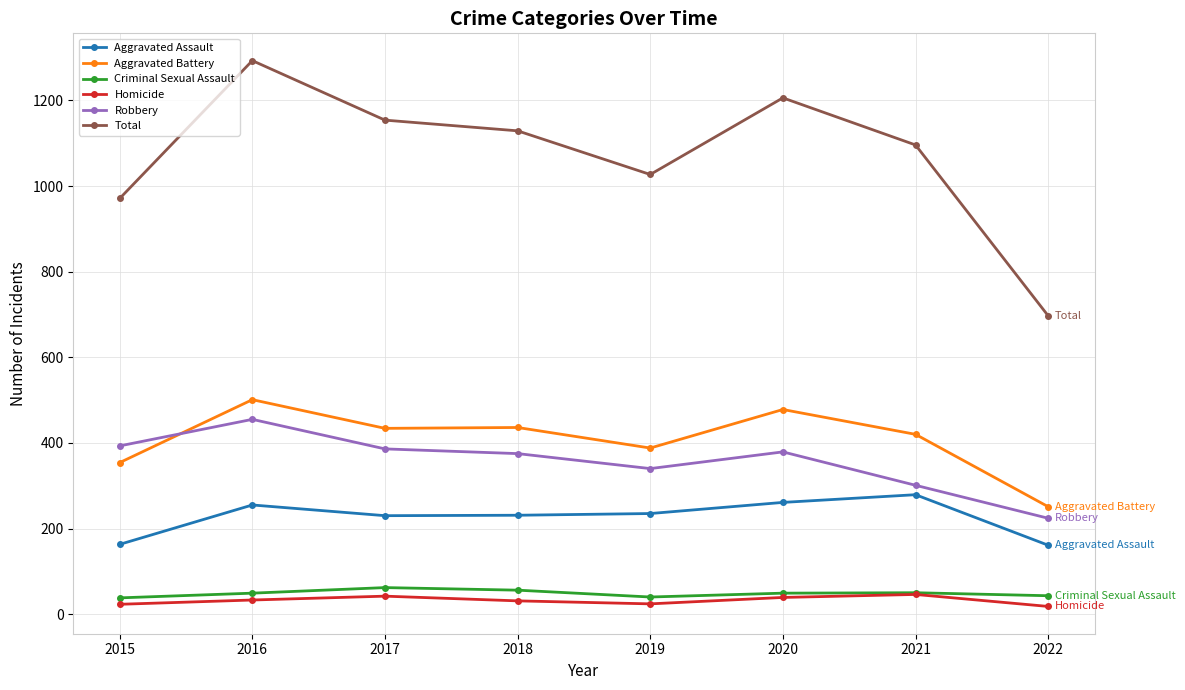

What is the value of the Aggravated Battery point at the 1st from the left?

354